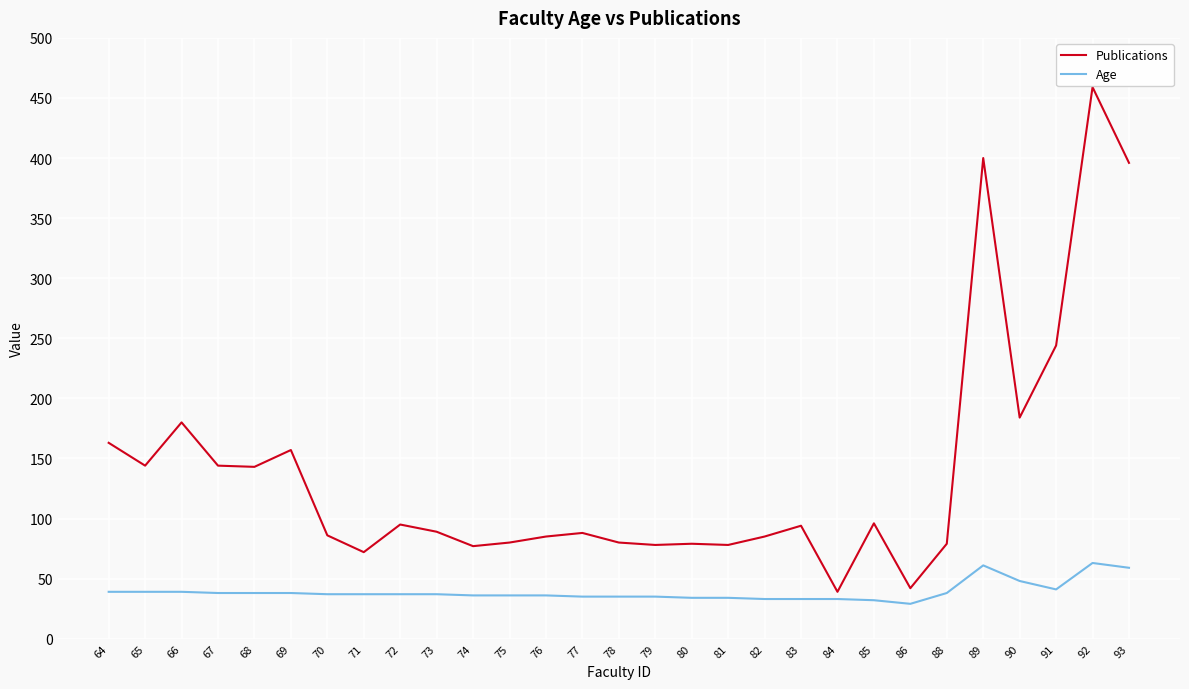

True or false: Age and Publications intersect in this chart.

False